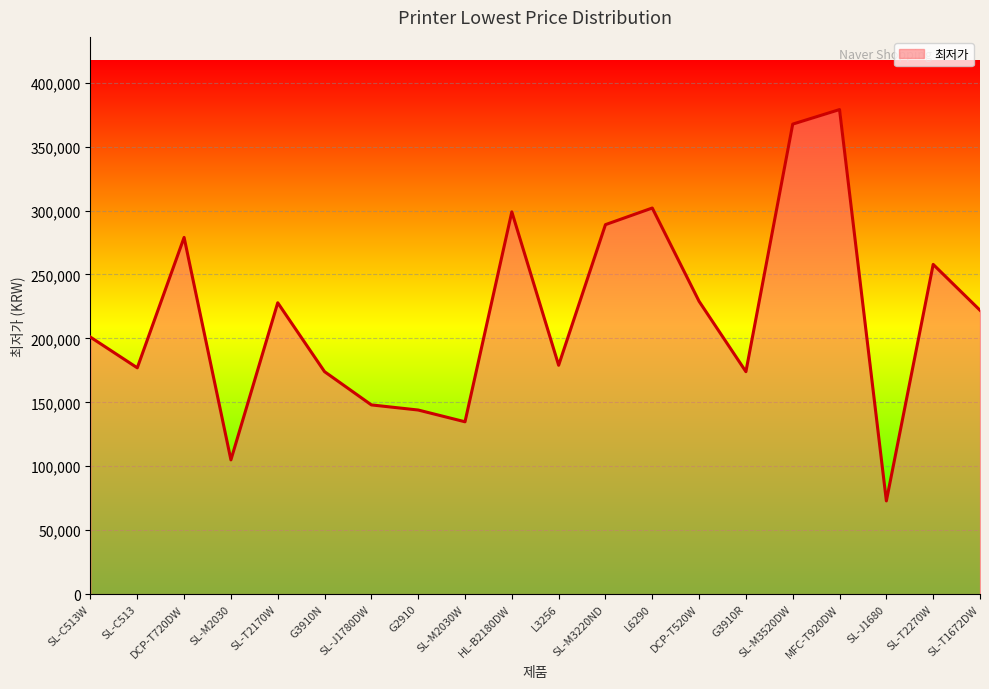

What is the smallest value displayed?

72900